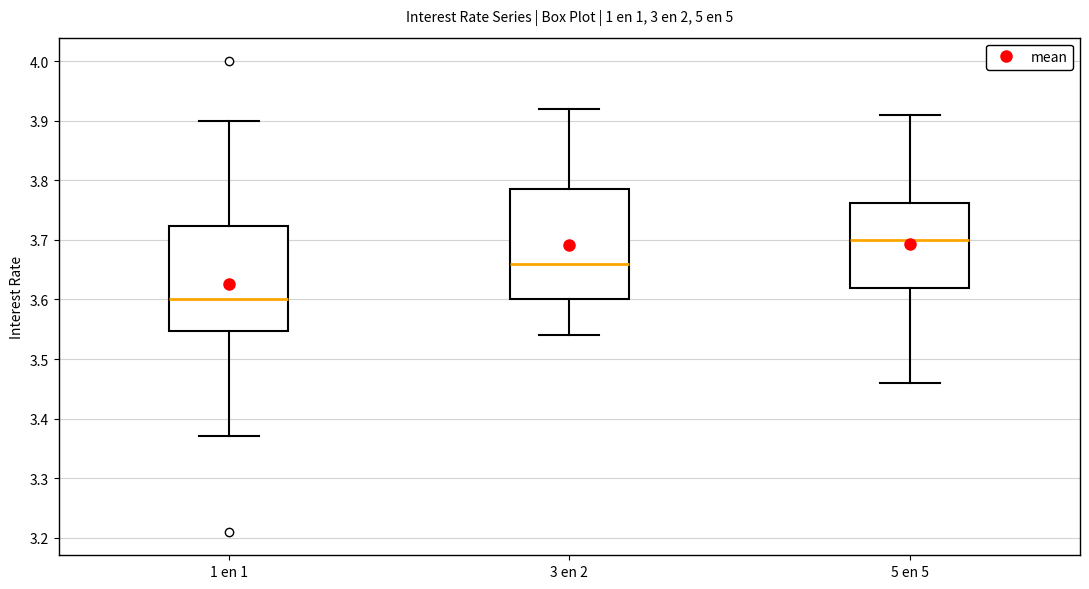

Where is the upper edge of the box for 1 en 1 on the y-axis? The values are not printed on the chart, so give them approximately, as read against the axis.

3.72